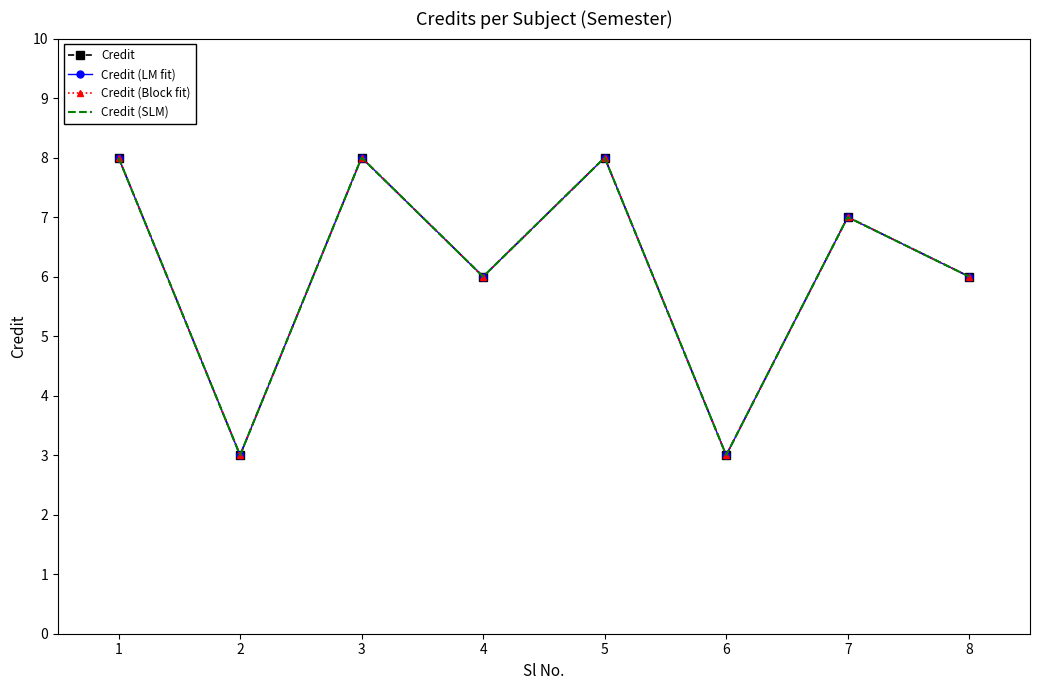

Which has a higher value, 5 or 1?

5